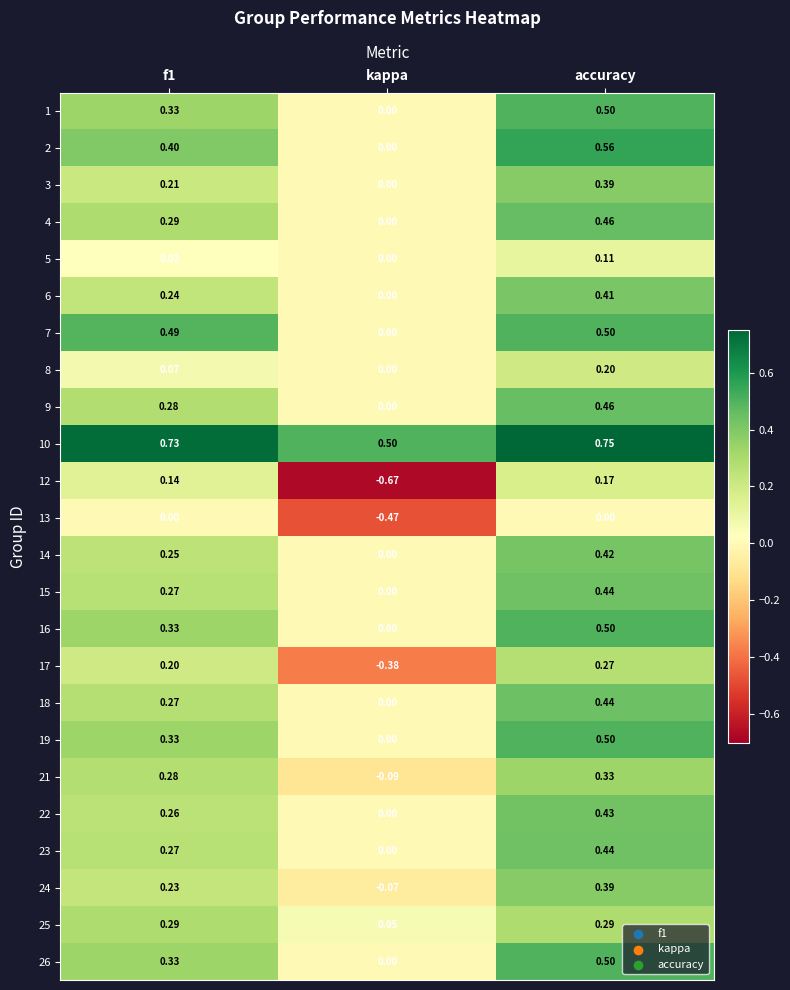

Which label corresponds to the largest value in the chart?

accuracy